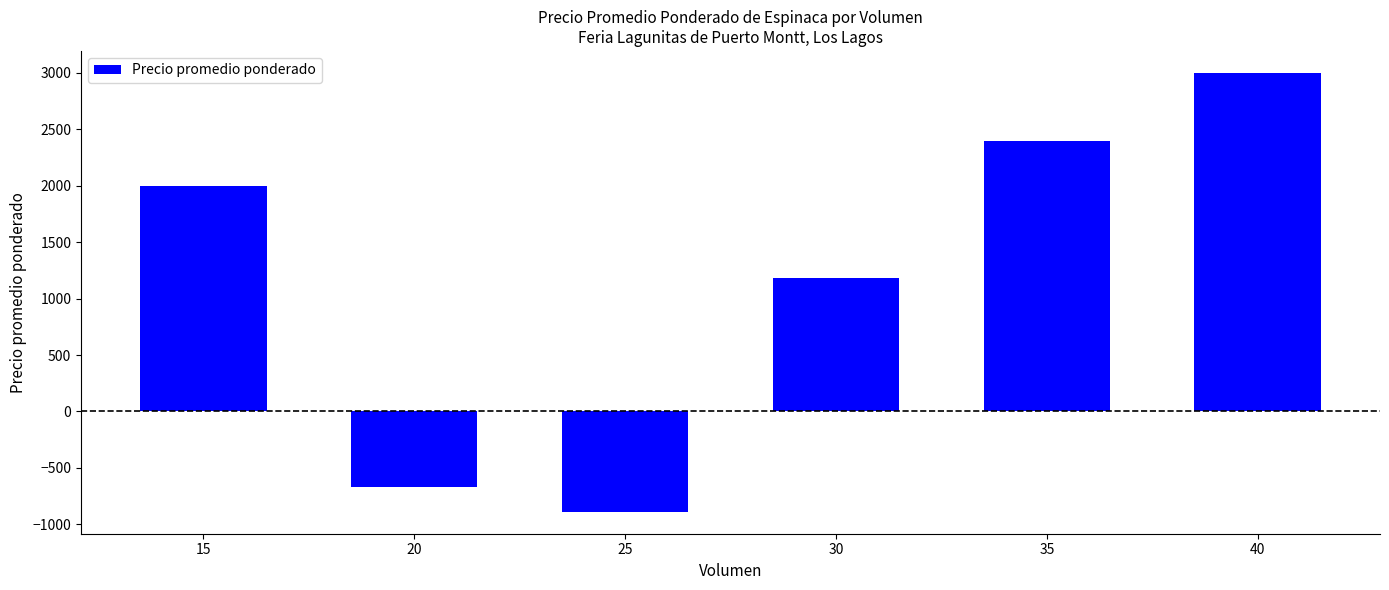

Is it true that the value at 20 is -314.9?

False